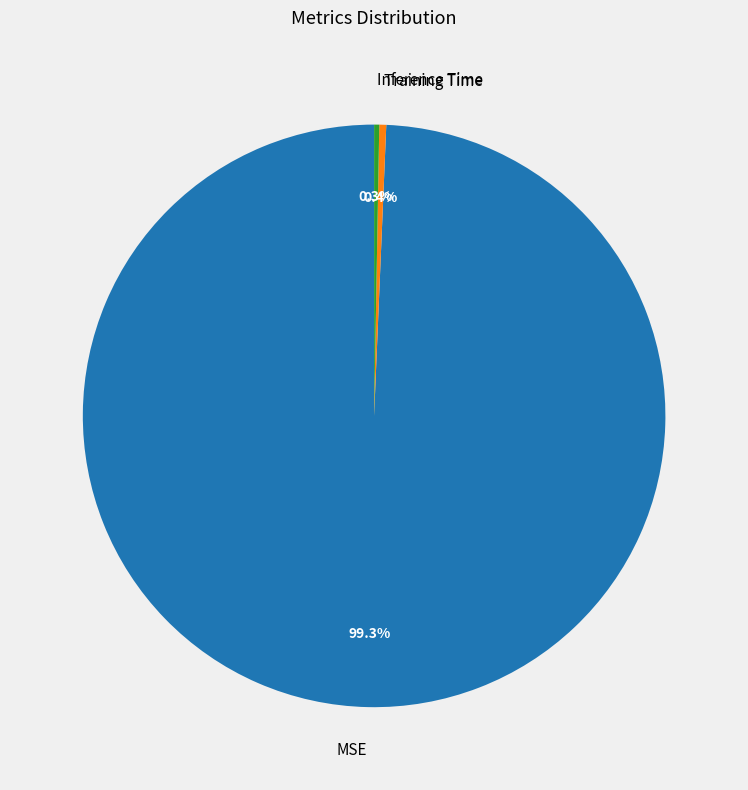

Count the number of slices in the pie.

3